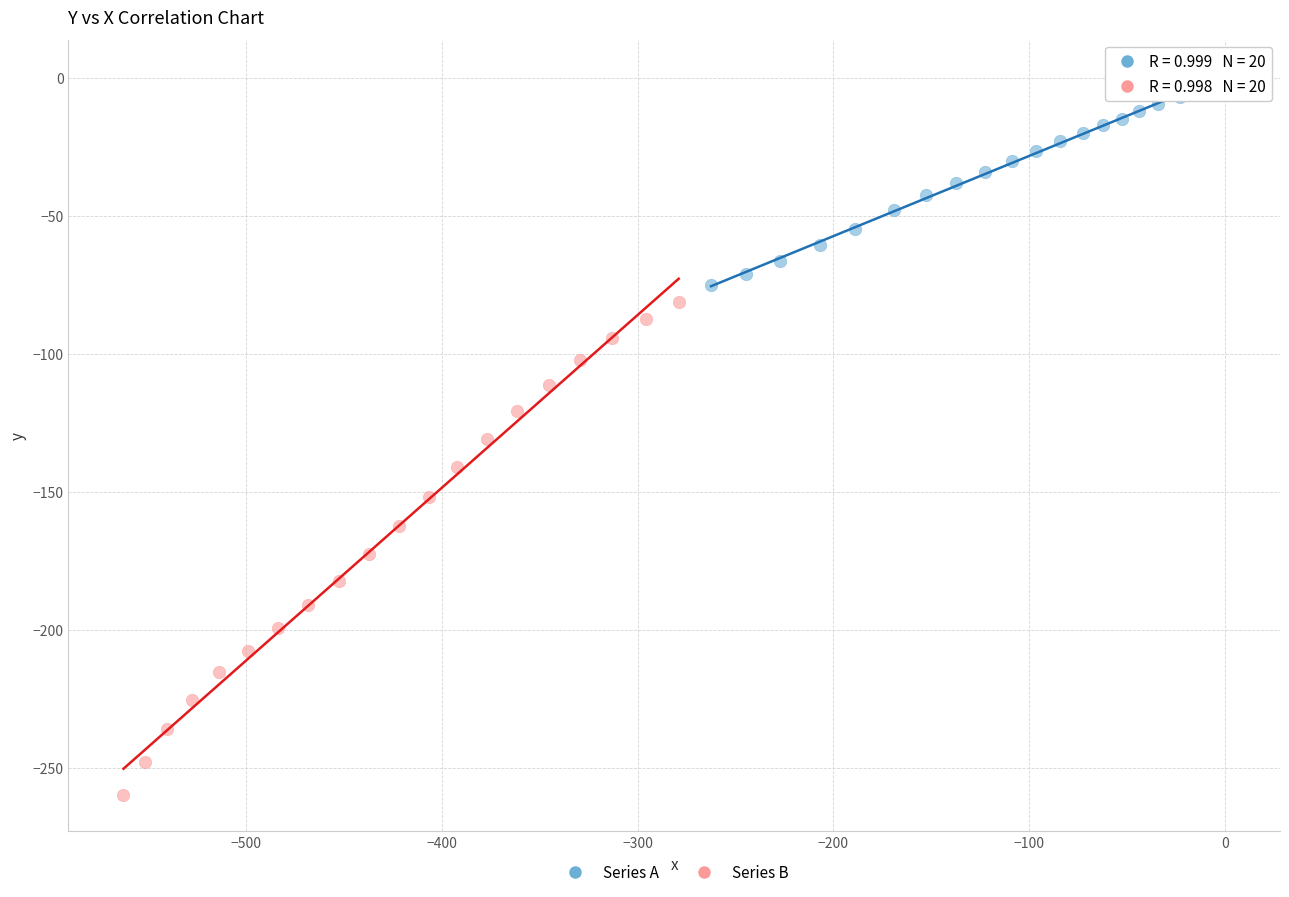

Which series has the widest spread of Y values?

Series B